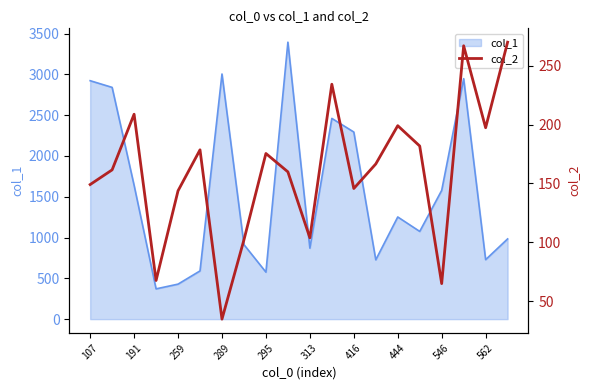

True or false: col_1 has a value of 1578 at 546.

True